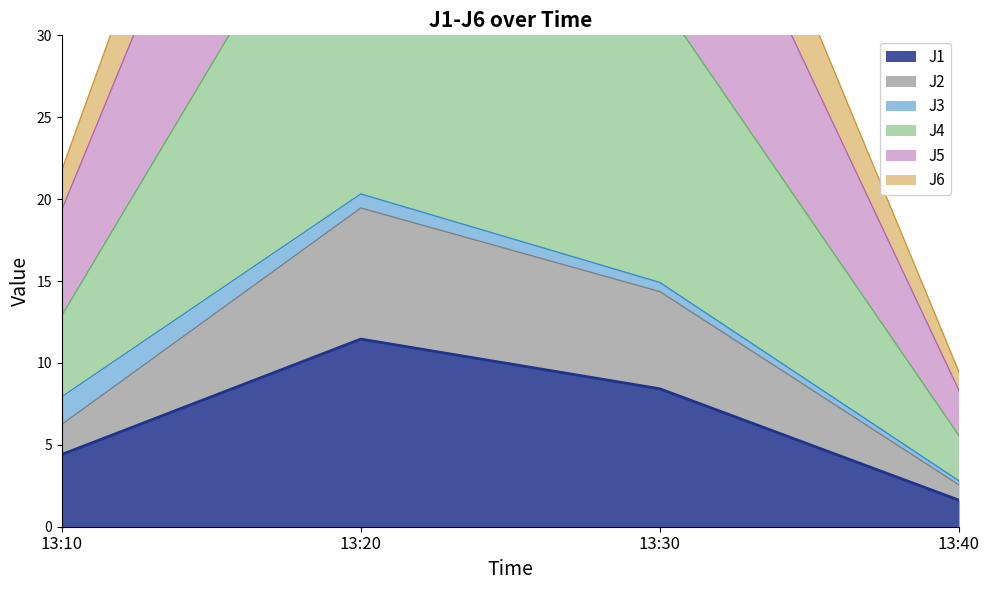

True or false: J5 and J4 intersect in this chart.

False